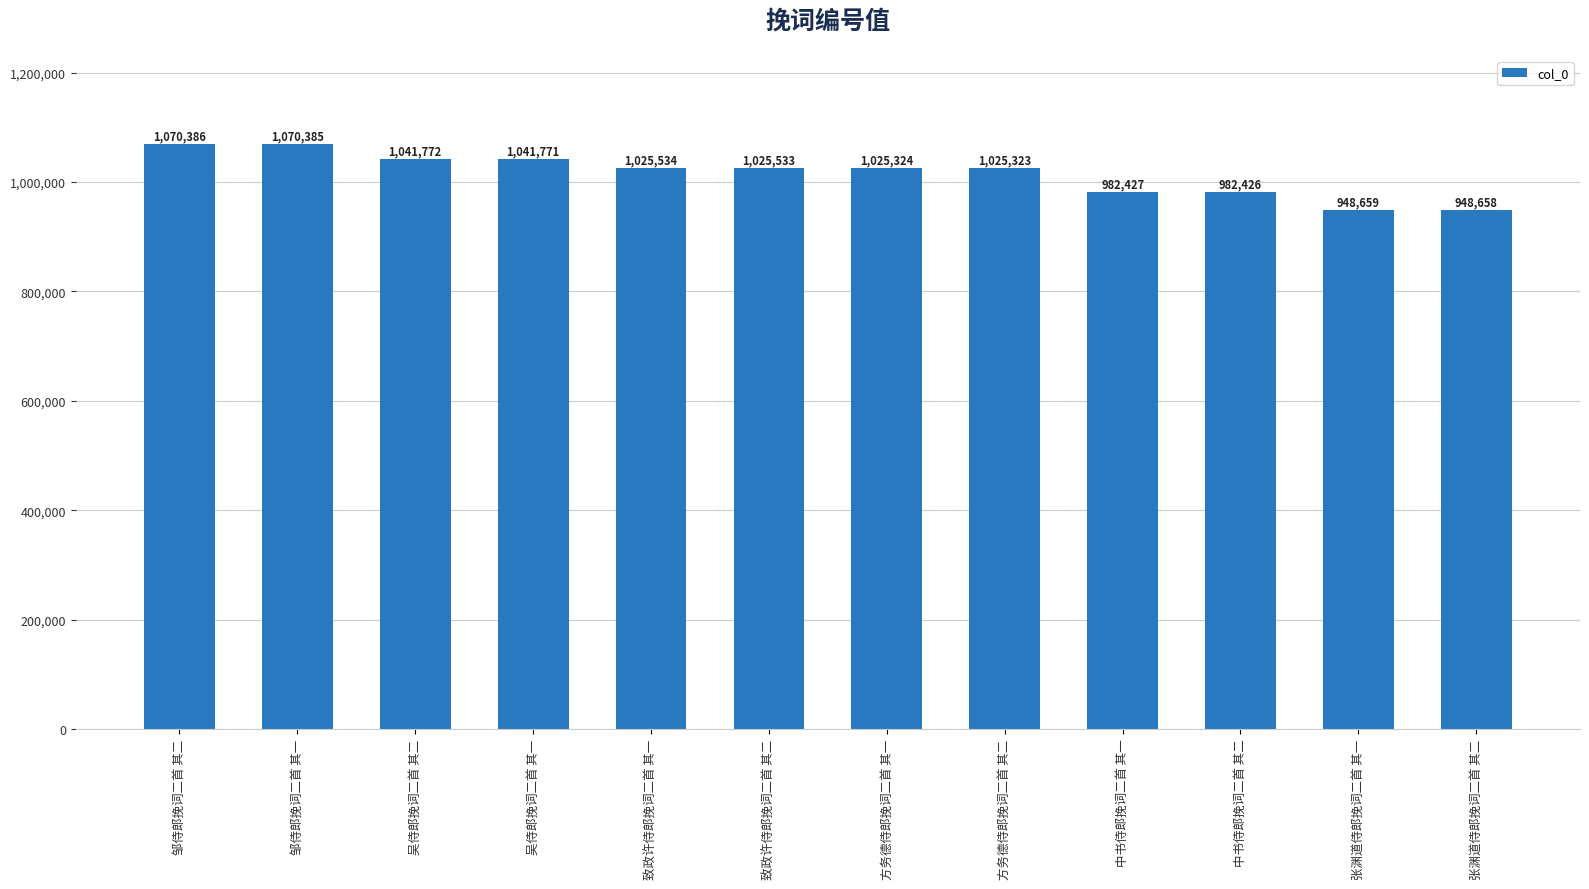

How many bars are there in total?

12